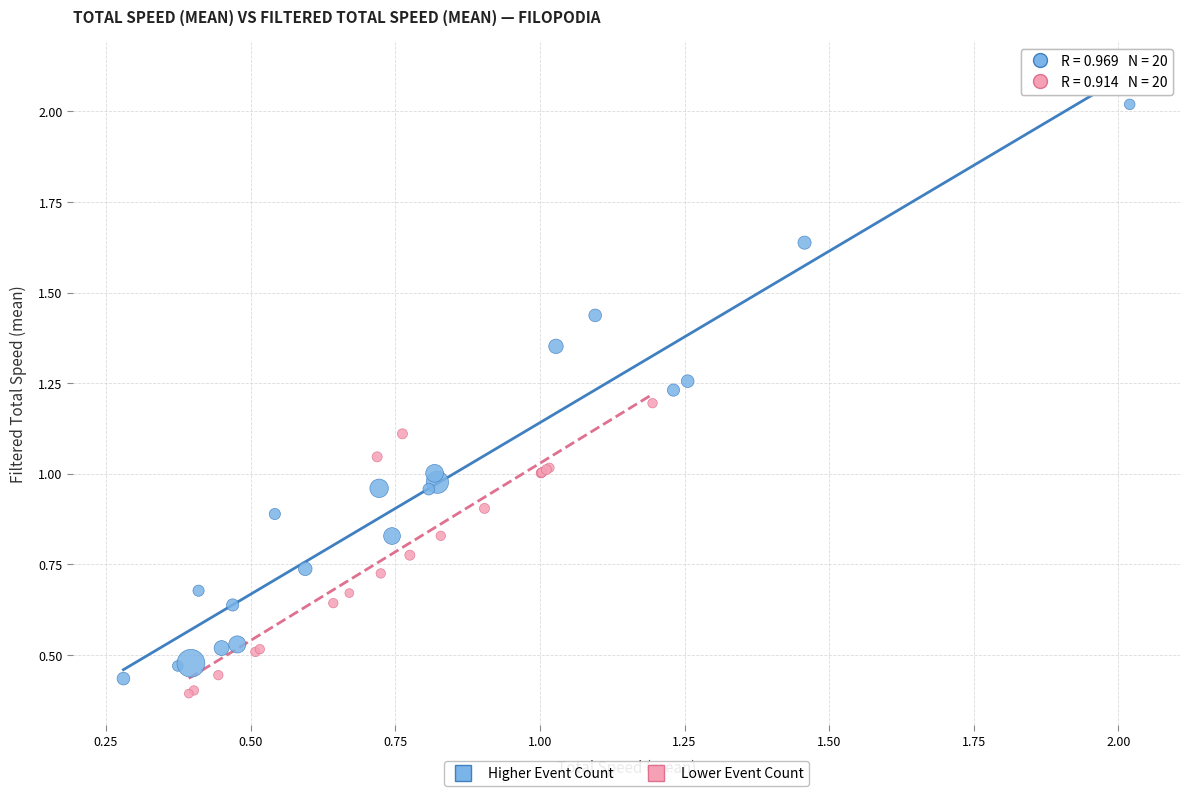

Which series contains the highest Y value?

Higher Event Count